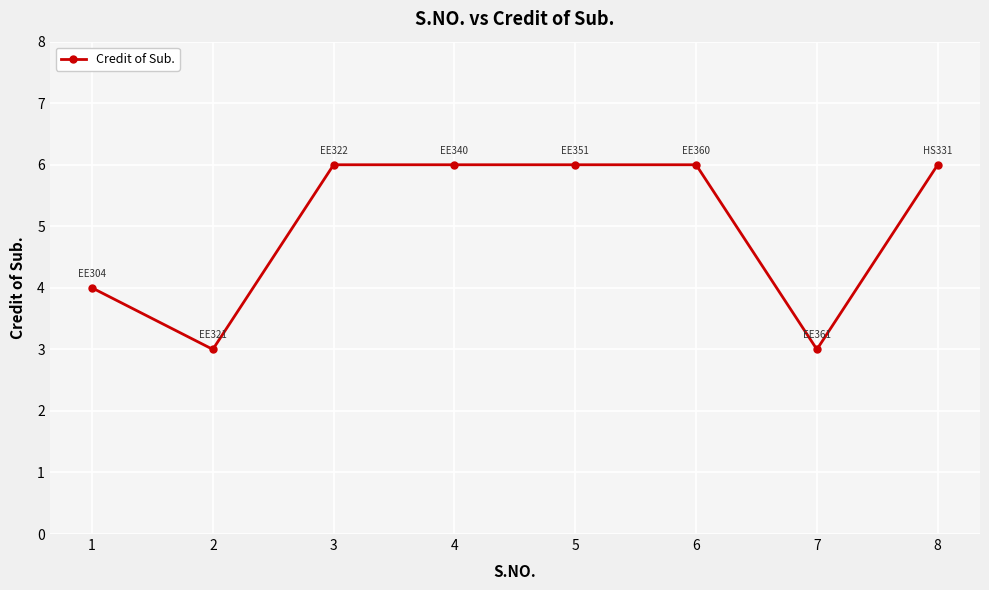

What is the difference between the maximum and second lowest values?

3